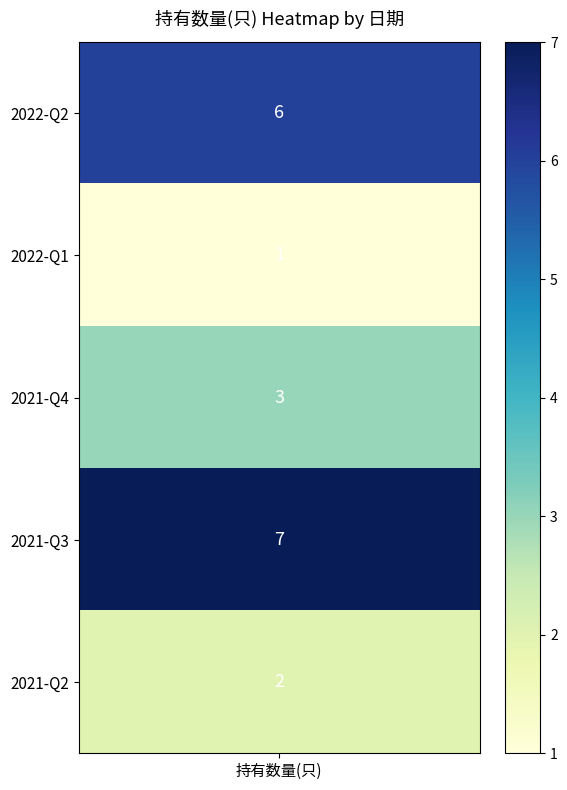

Rank the categories by value from highest to lowest.

2021-Q3, 2022-Q2, 2021-Q4, 2021-Q2, 2022-Q1